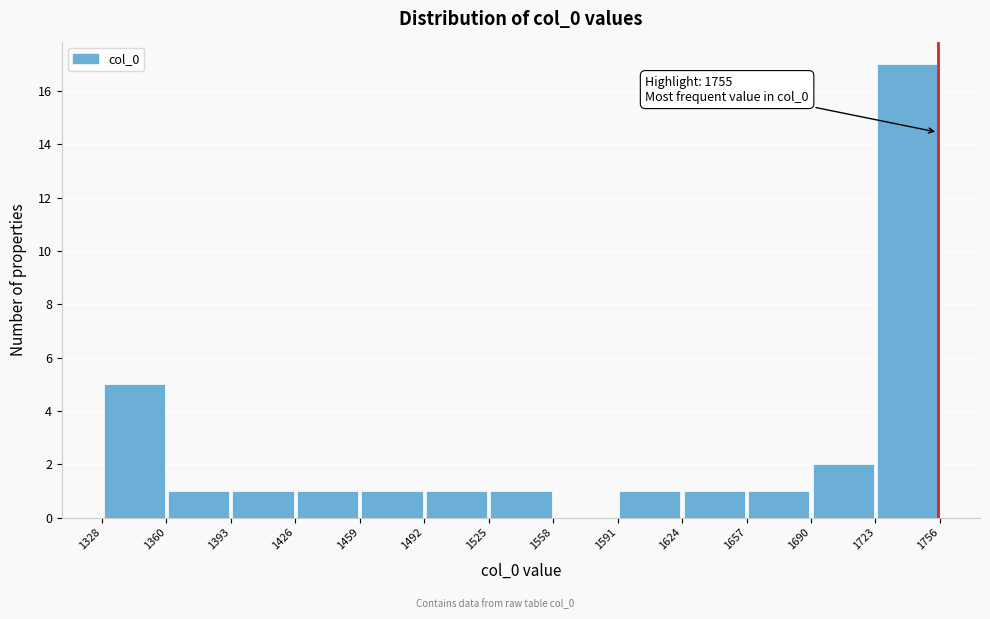

Which range on the x-axis has the tallest bar?

1723 to 1756